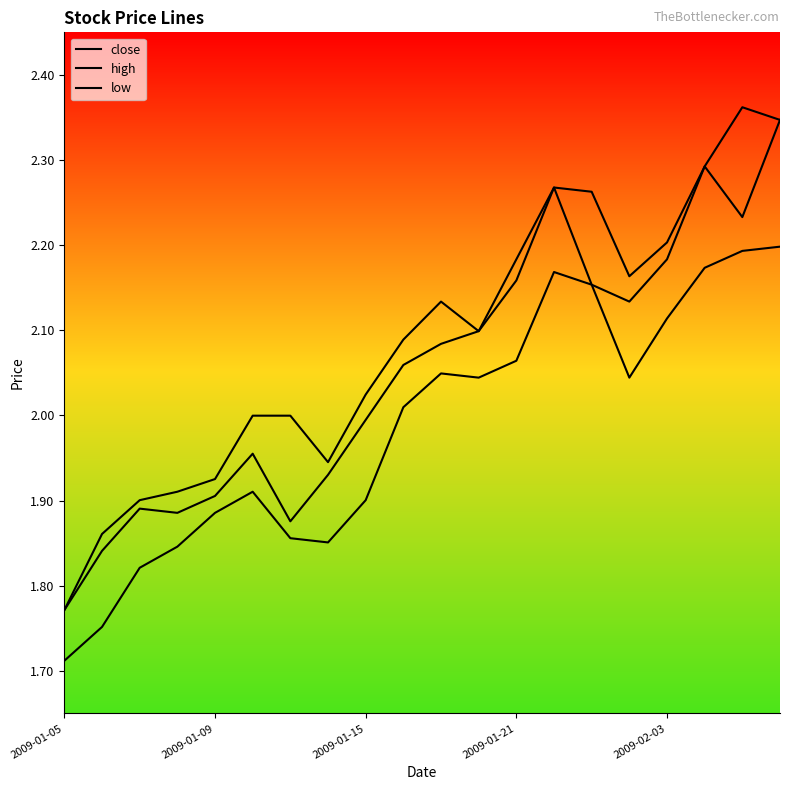

How many lines are shown in the chart?

3